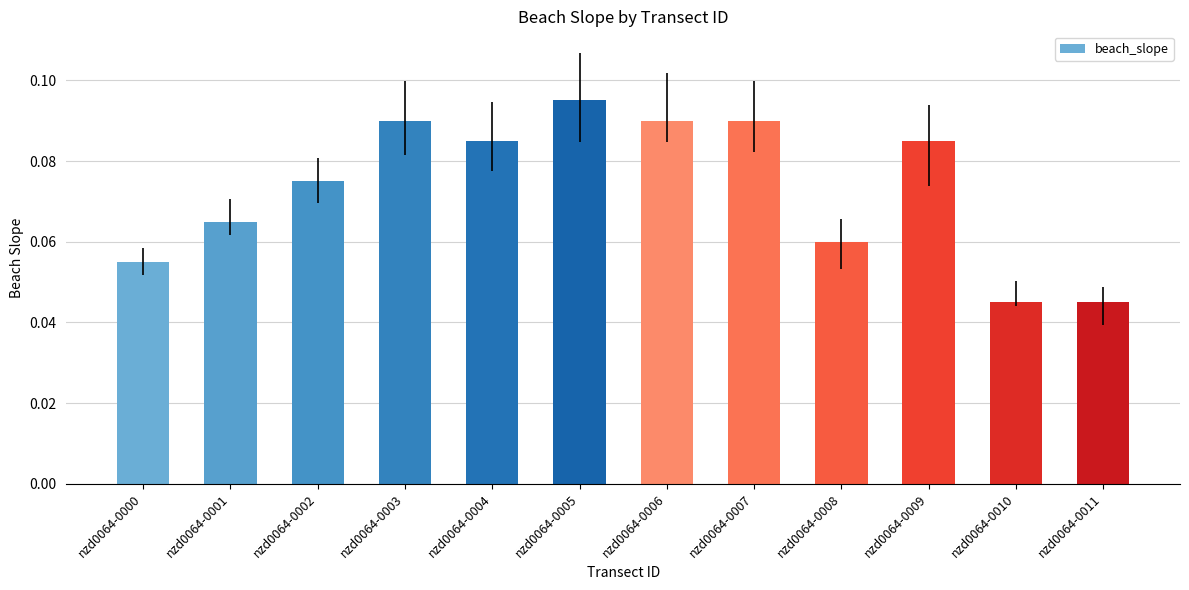

What is the sum of all values?

0.9